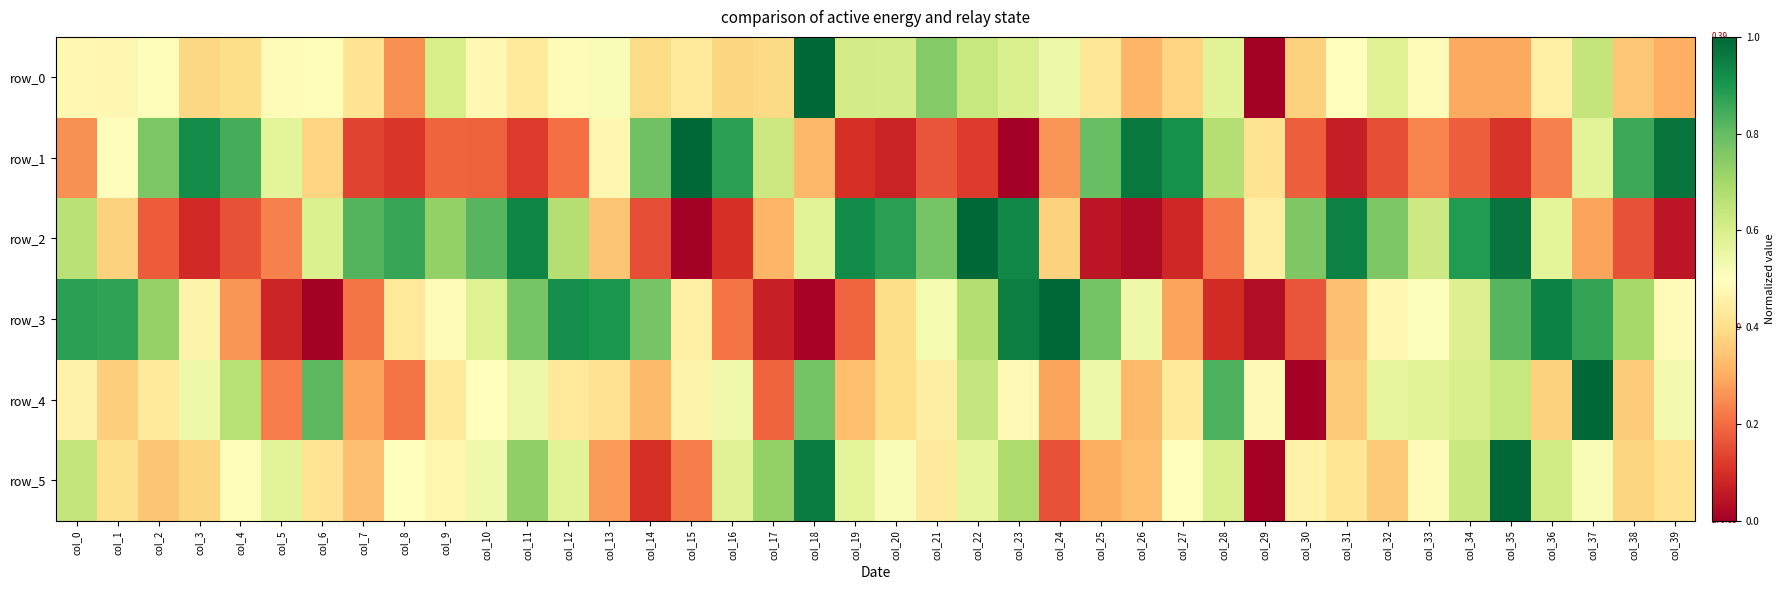

What is the approximate value of row_1 at col_2?

0.8